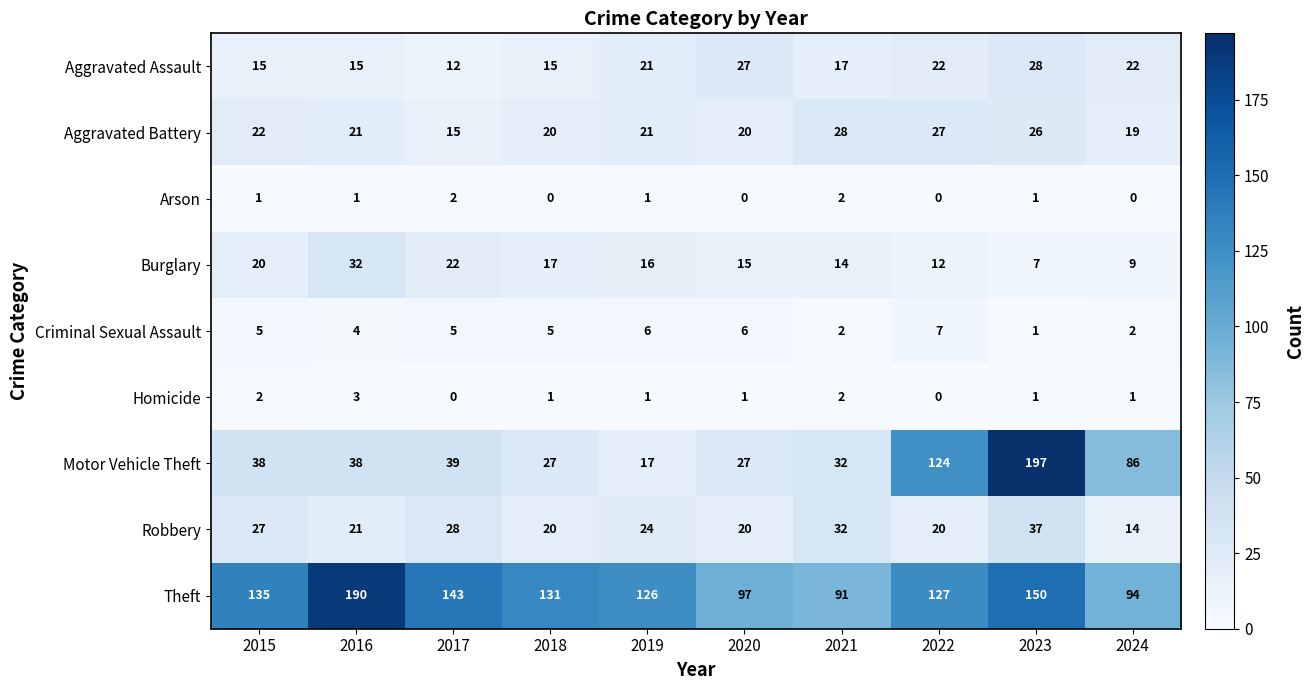

What is the spread (max minus min) of values at 2020?

97